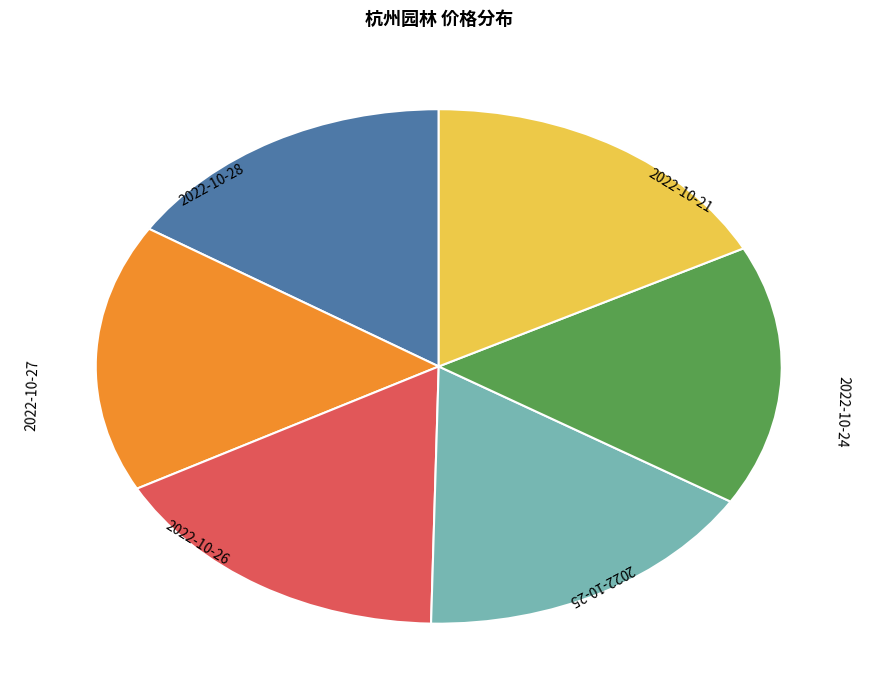

Does 2022-10-25 account for over 50% of the chart?

No